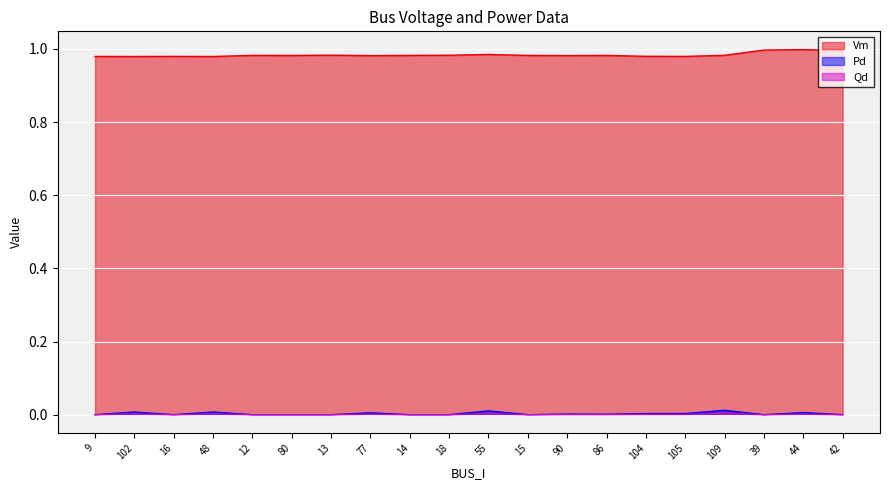

True or false: Qd has a value of 0.0 at 86.

True